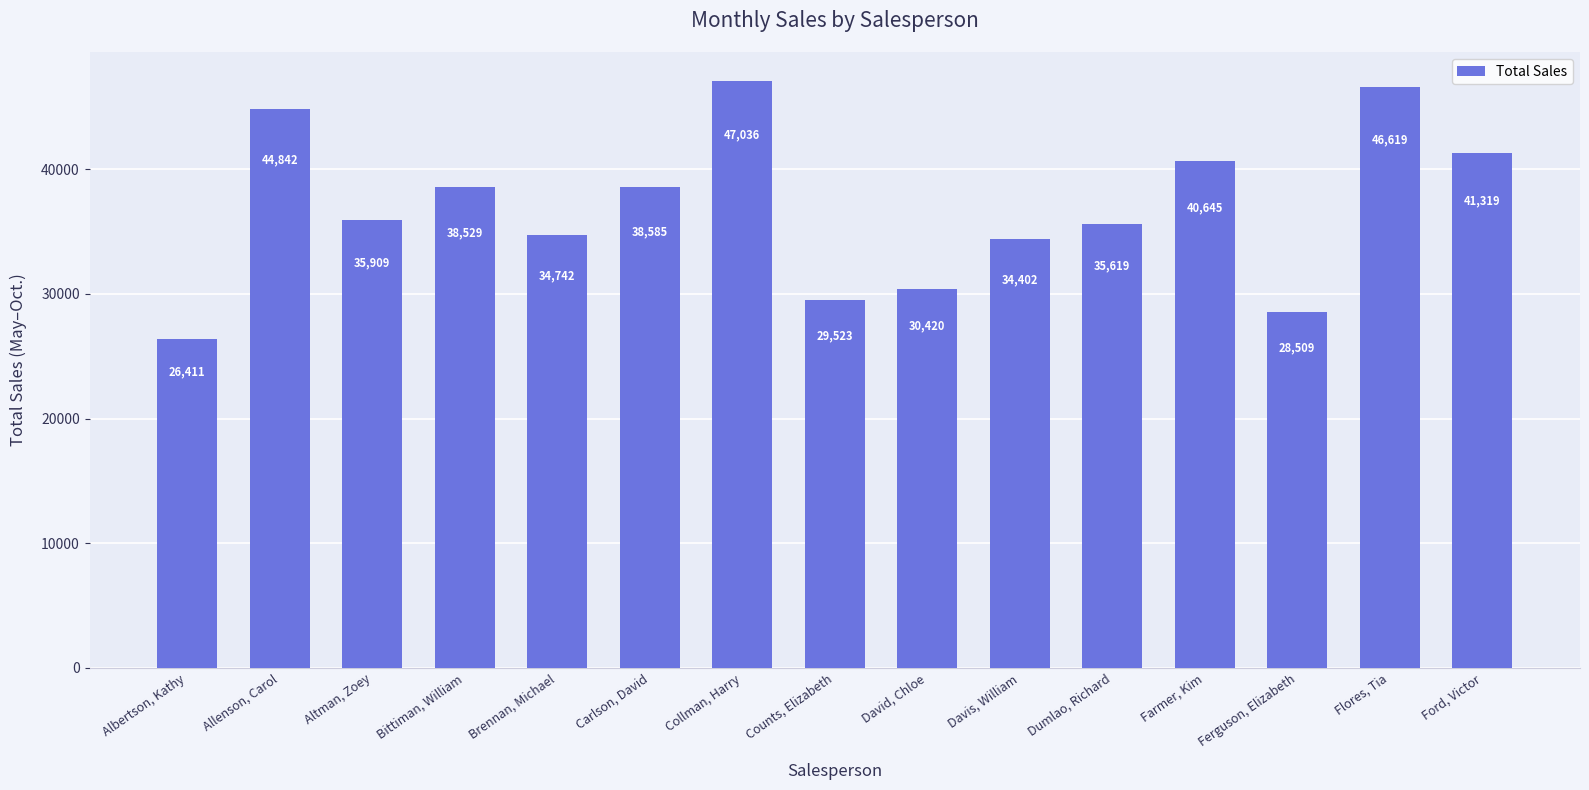

What is the greatest value displayed?

47036